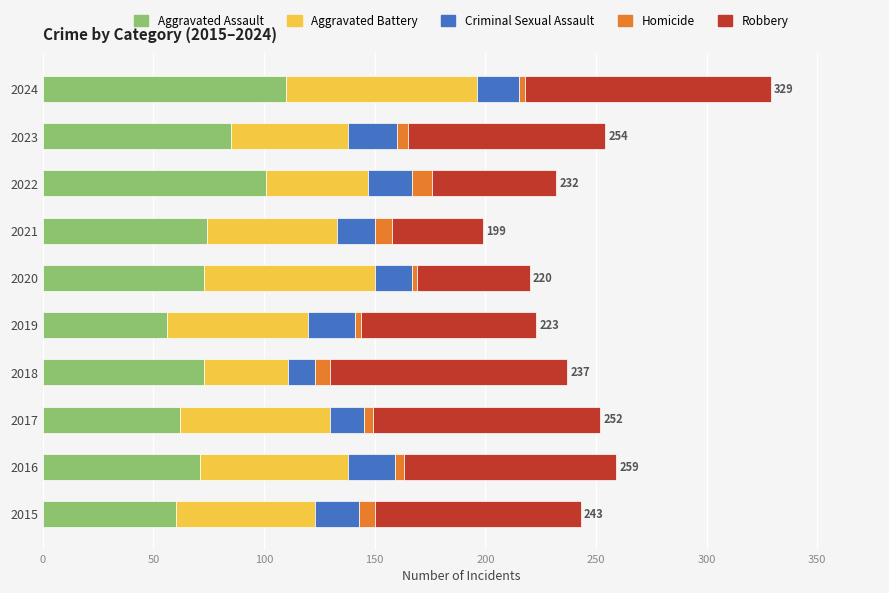

What is the sum of all Aggravated Assault values?

765